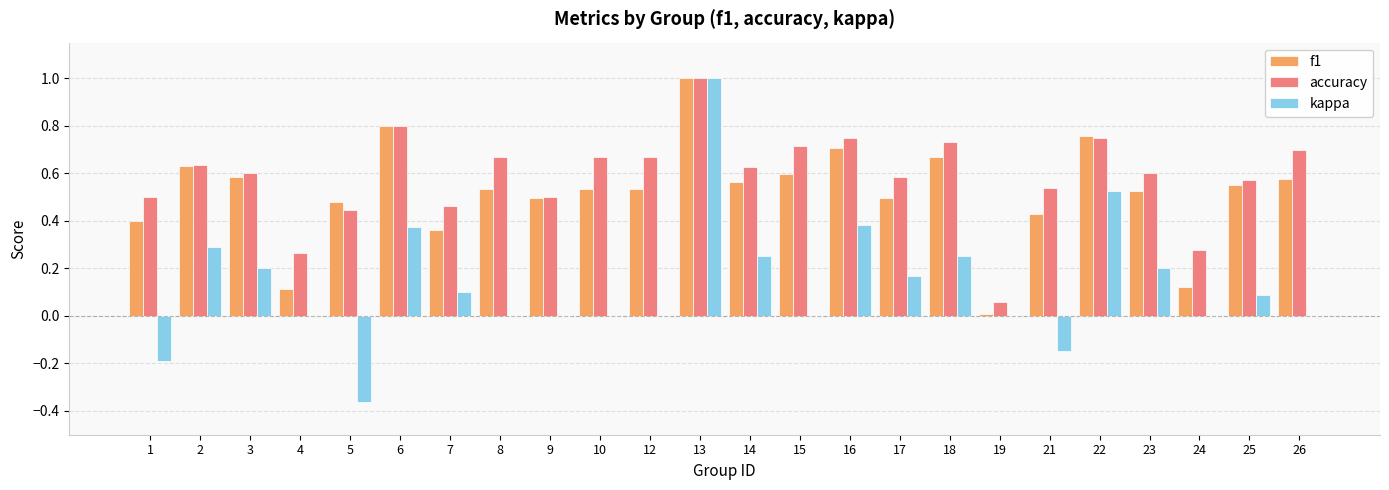

Are the bars grouped side by side (vs. stacked)?

Yes